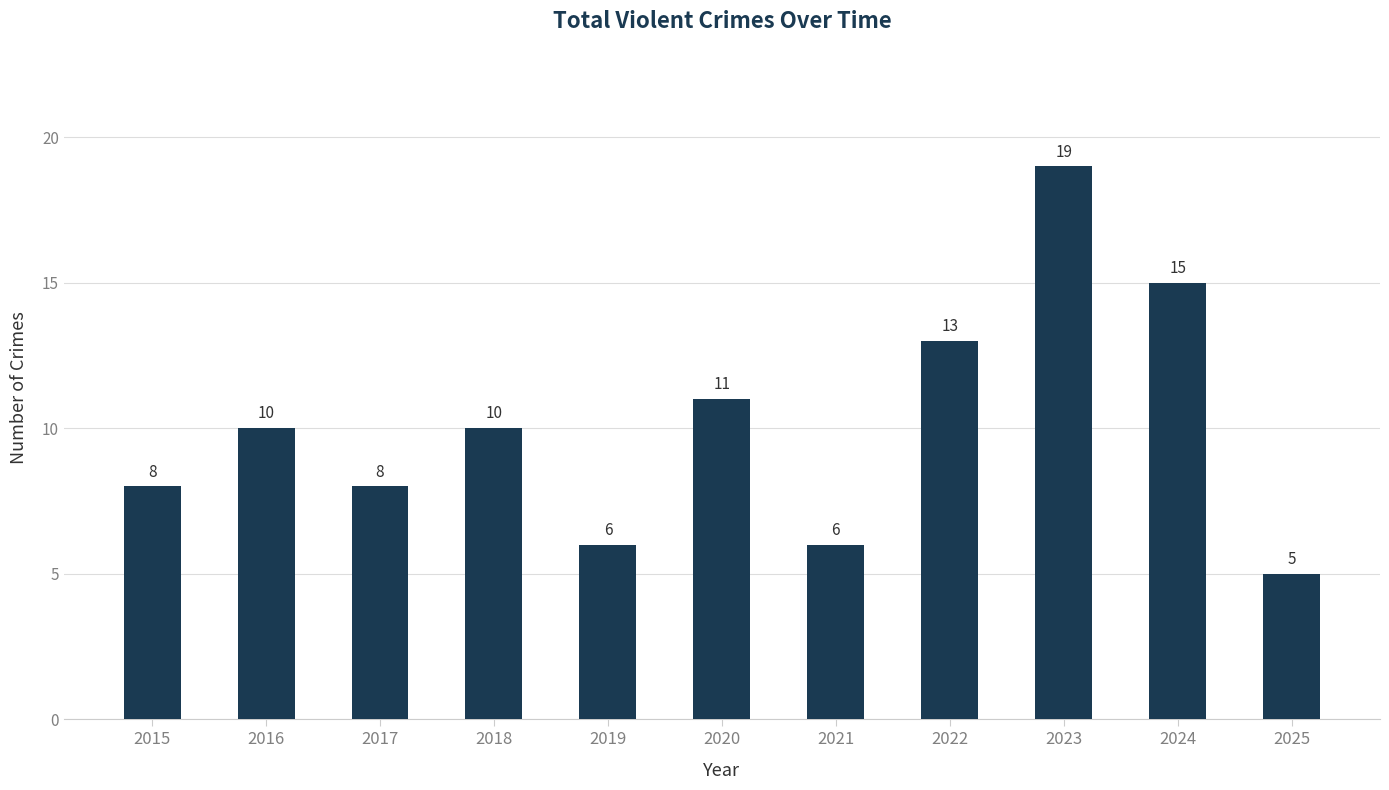

What is the minimum value shown in the chart?

5